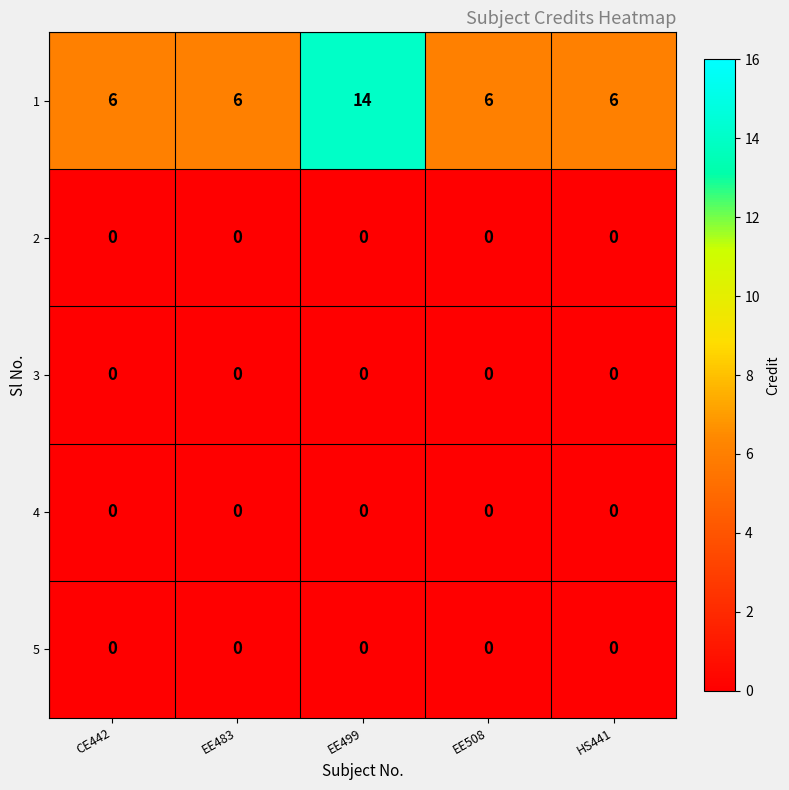

Reading left to right, extract all data points from this chart.

1: CE442=6	EE483=6	EE499=14	EE508=6	HS441=6
2: CE442=0	EE483=0	EE499=0	EE508=0	HS441=0
3: CE442=0	EE483=0	EE499=0	EE508=0	HS441=0
4: CE442=0	EE483=0	EE499=0	EE508=0	HS441=0
5: CE442=0	EE483=0	EE499=0	EE508=0	HS441=0